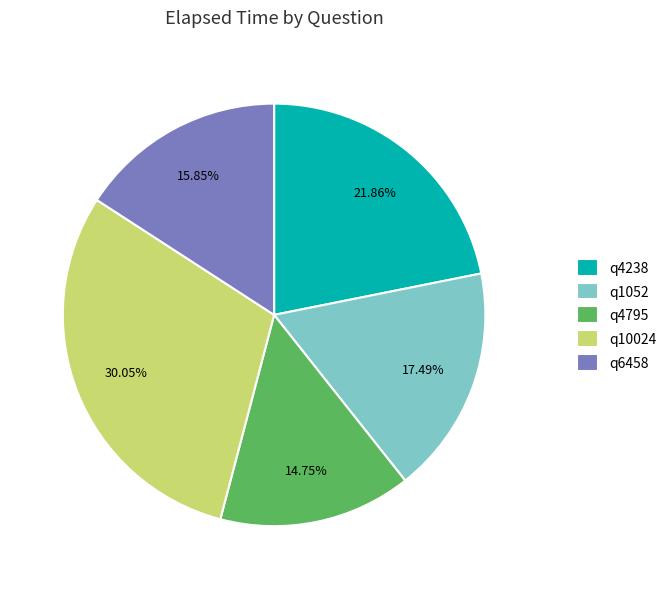

How much of the chart is everything except q4795?

85.2%